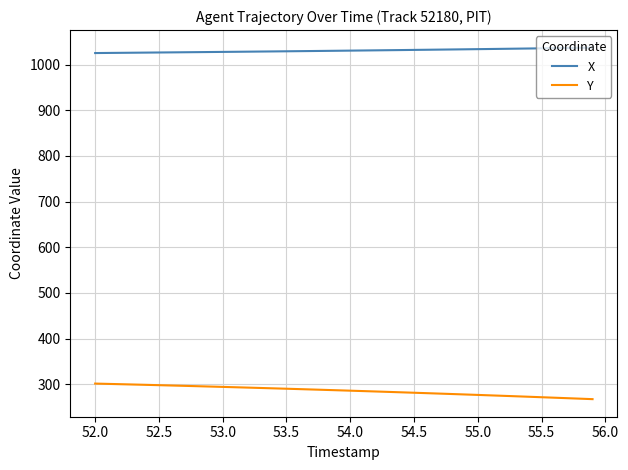

What is the minimum value shown in the chart?

267.4